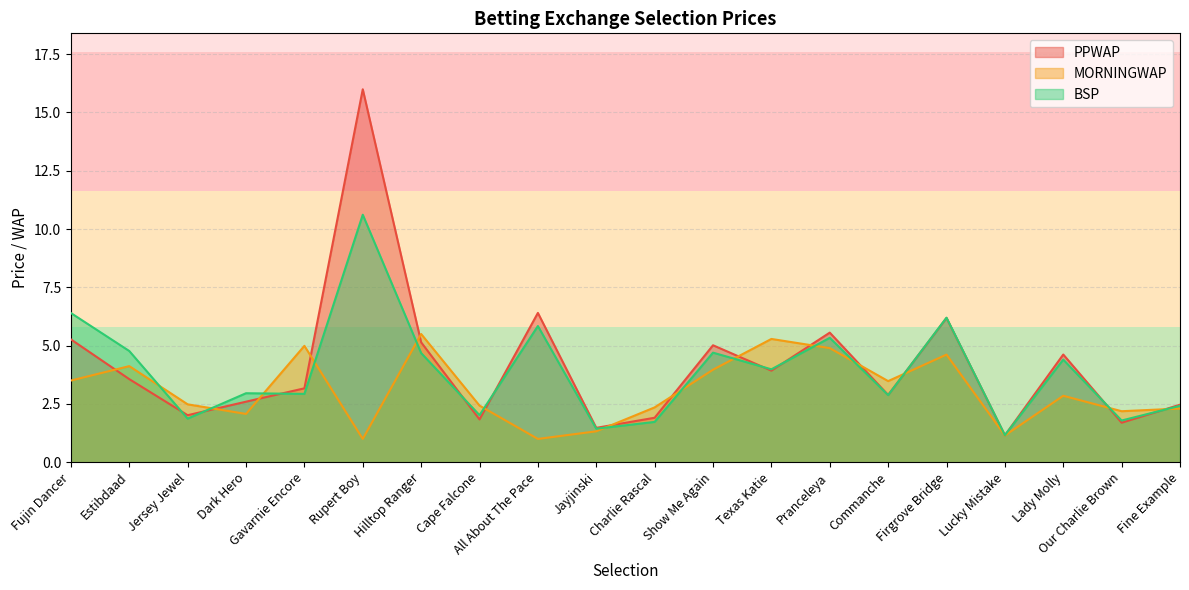

At which label is BSP closest to 5?

Estibdaad